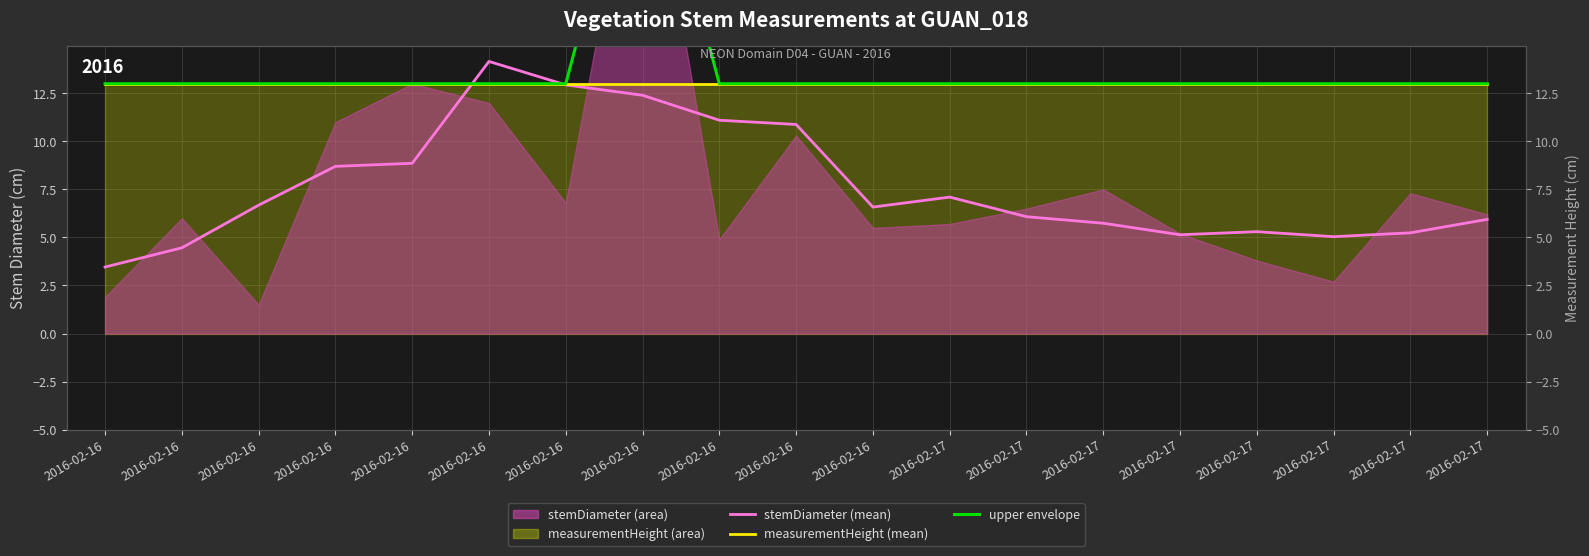

How many lines are shown in the chart?

3